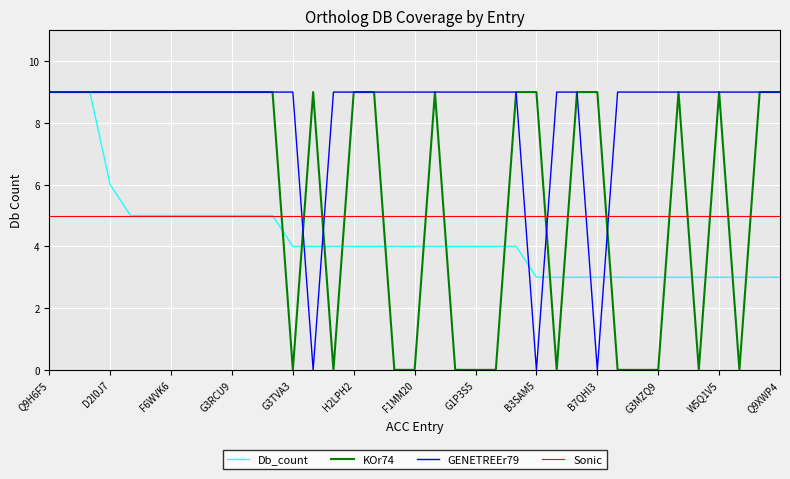

Rank the categories by value from highest to lowest.

Q9H6F5, Q9JJ89, Q5XIB5, D2I0J7, F1RIC1, F7HTL3, F6WVK6, F6TN71, G2HE85, G3RCU9, A2BG55, G1RT87, G3TVA3, Q2TBX7, H2ND98, H2LPH2, H2ZVY6, H0XG15, F1MM20, F1PAW8, G1TKW1, G1P3S5, I3MTE3, M3WJ95, B3SAM5, H9GPQ9, H2LPH1, B7QHI3, F7E0J4, H0VV82, G3MZQ9, Q9VWF8, F6YJ15, W5Q1V5, F6WXD0, F6VWZ6, Q9XWP4